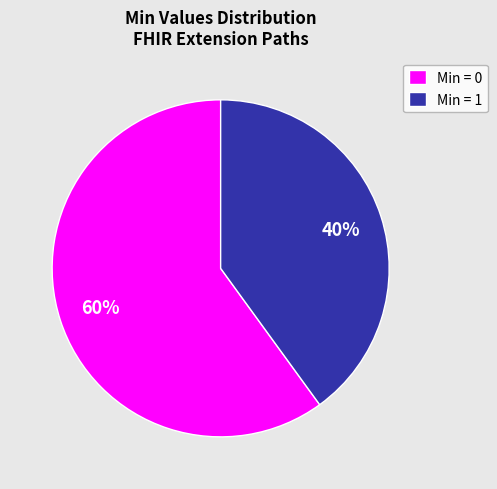

Which category has the smallest portion of the pie?

Min = 1